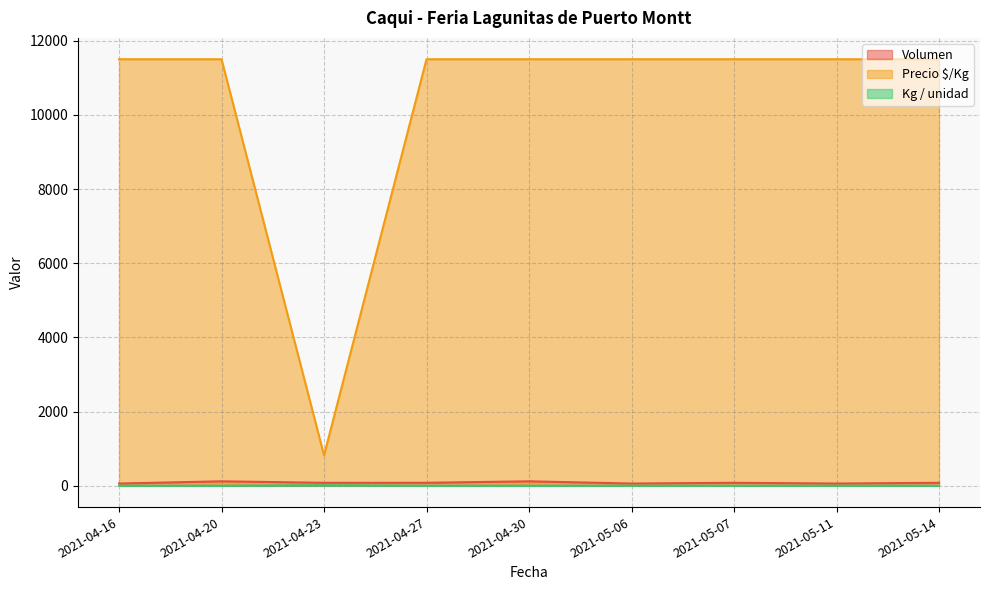

What is the sum of all Kg / unidad values?

22